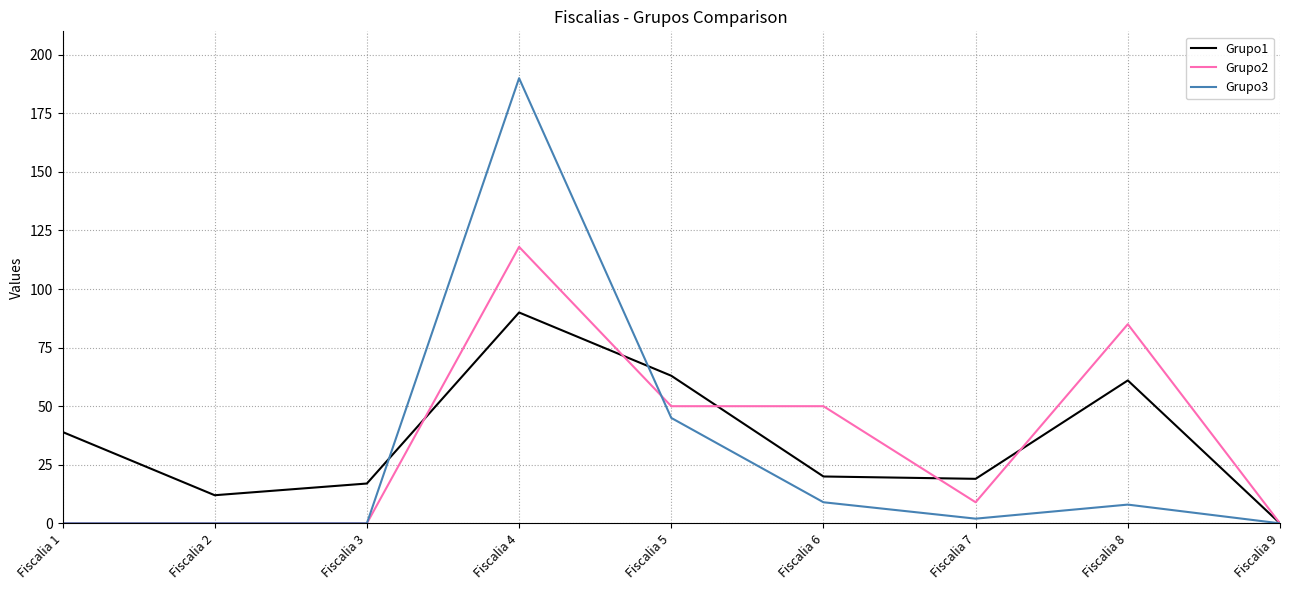

Which series has the widest spread of values?

Grupo3